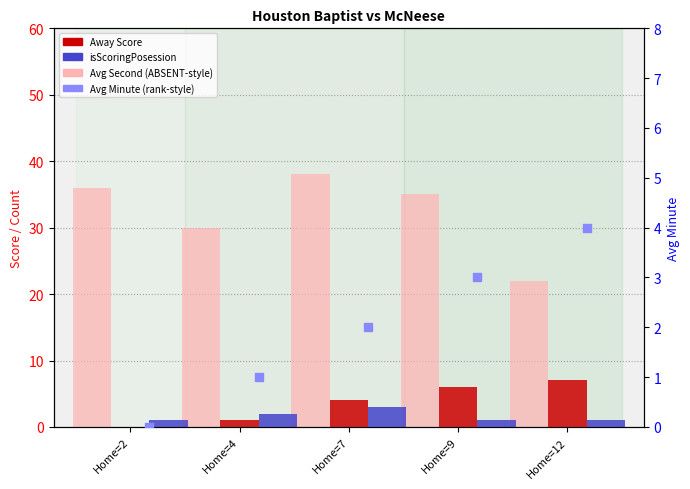

At which category is the sum across all series the highest?

Home=7